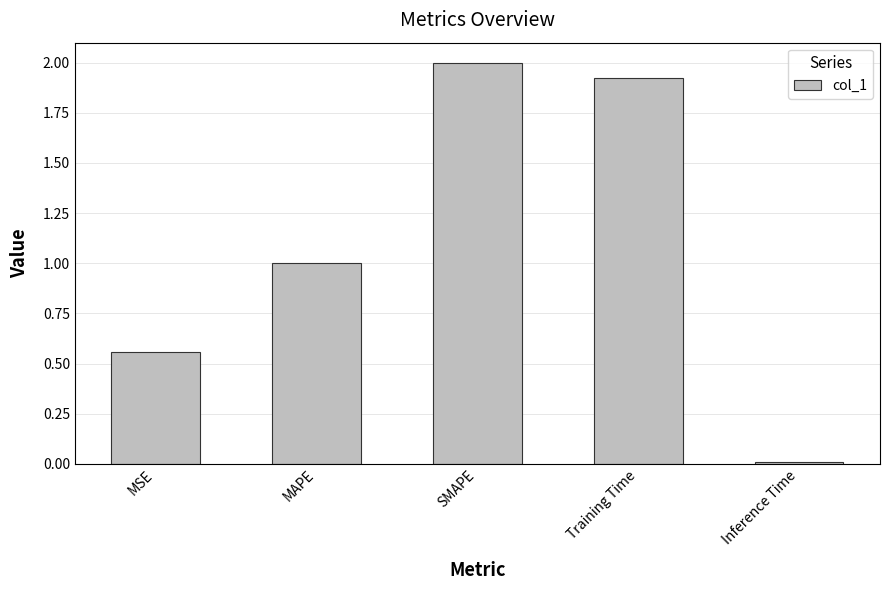

At which label does the data first exceed 1?

MAPE